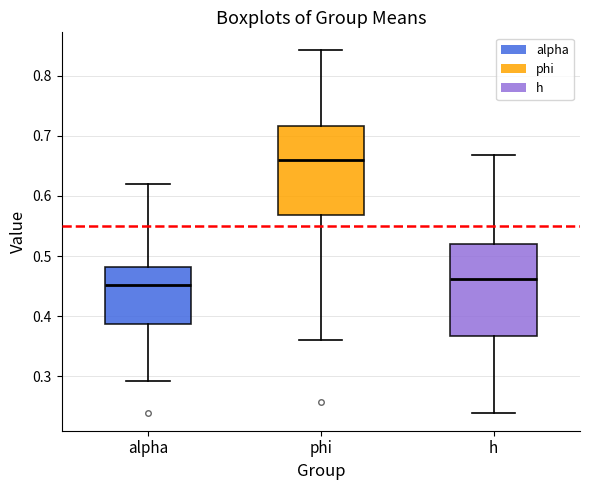

Reading left to right, read every box against the y-axis: the position of its median line, the range the box covers, and the ends of its whiskers. The values are not printed on the chart, so give them approximately, as read against the axis.

alpha: median 0.45, box 0.39 to 0.48, whiskers 0.29 to 0.62
phi: median 0.66, box 0.57 to 0.72, whiskers 0.36 to 0.84
h: median 0.46, box 0.37 to 0.52, whiskers 0.24 to 0.67